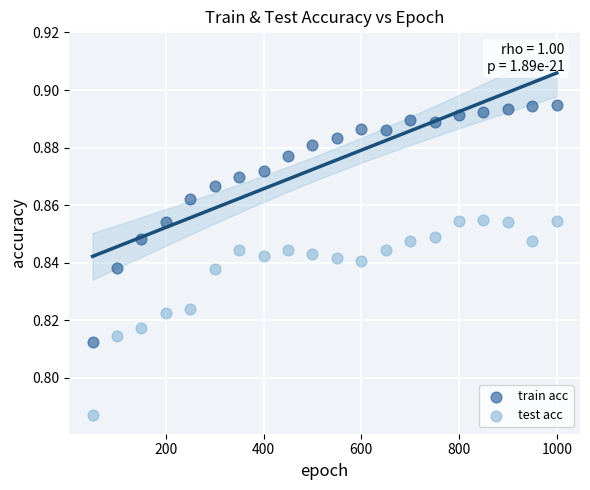

What are all the series names shown in the legend?

train acc, test acc